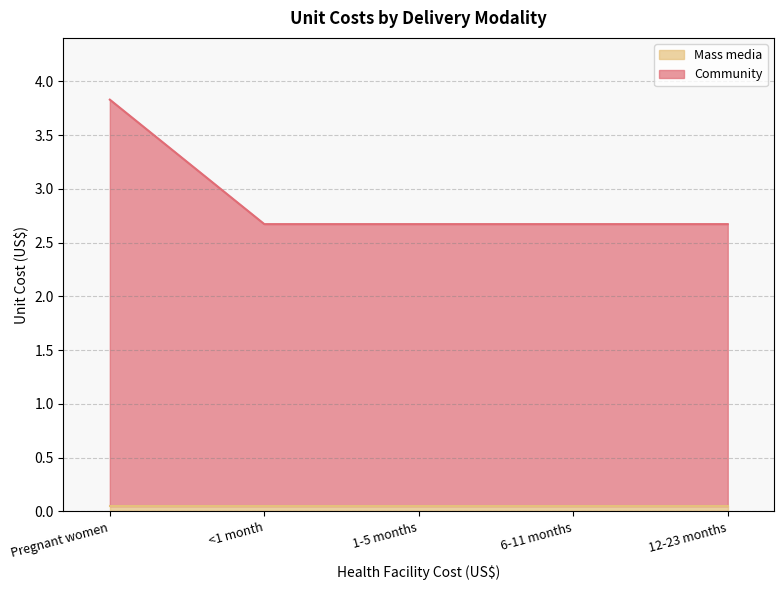

Reading right to left, extract all data points from this chart.

12-23 months=2.7	6-11 months=2.7	1-5 months=2.7	<1 month=2.7	Pregnant women=3.8